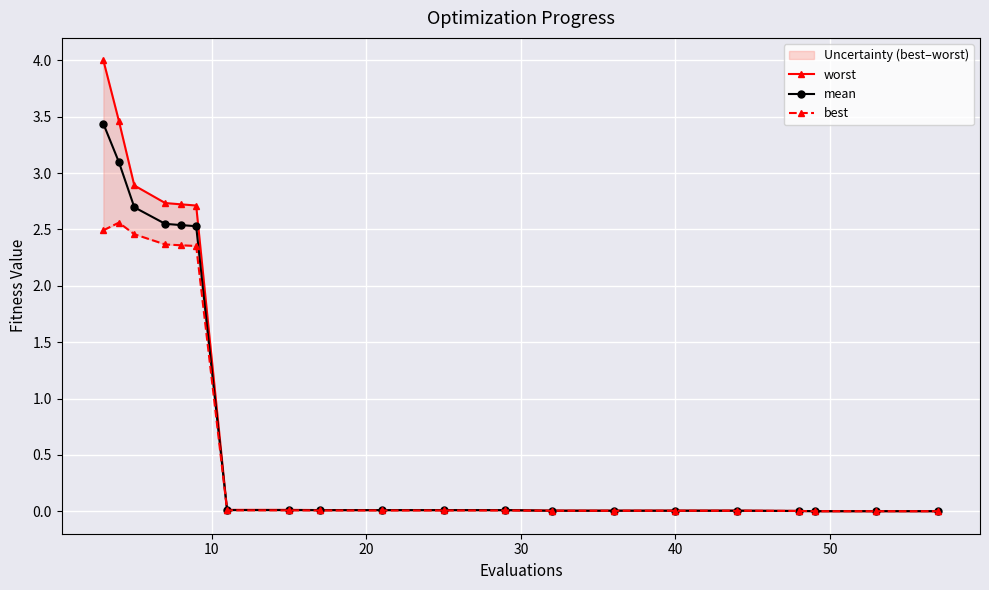

What is the highest value of the mean series?

3.4